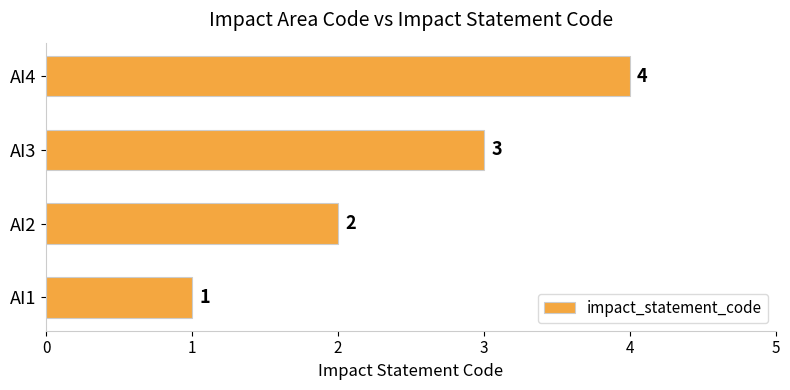

What is the difference between the maximum and second lowest values?

2